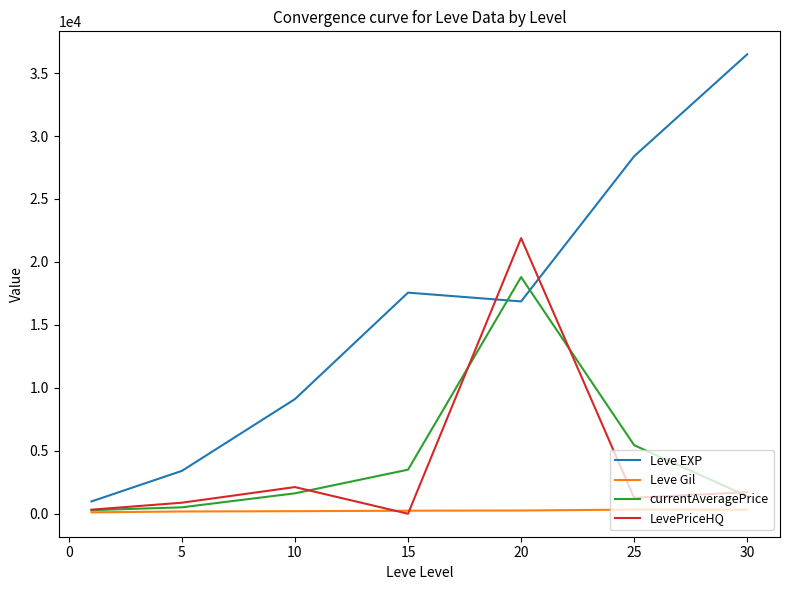

Which series has the largest range (max minus min)?

Leve EXP